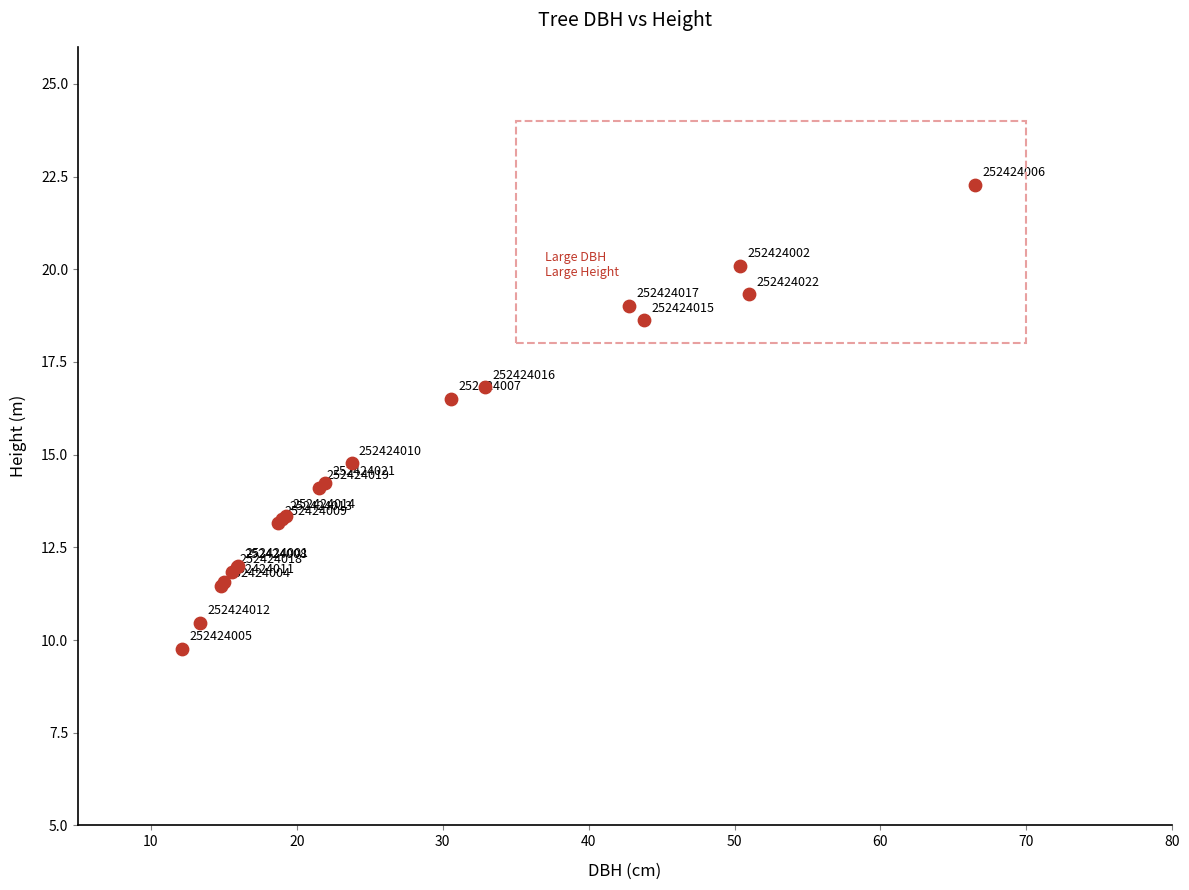

What Y value in the scatter plot is closest to 16?

16.5